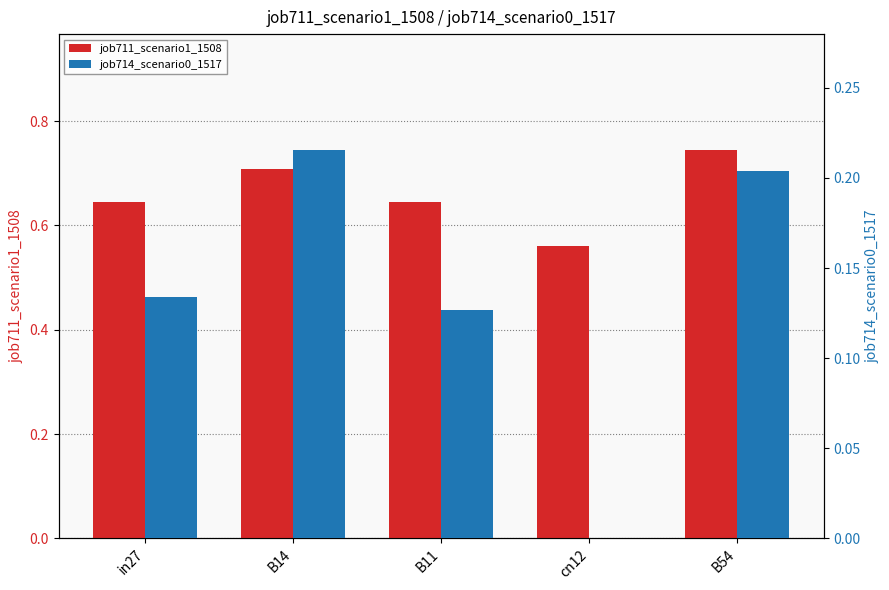

Between B11 and B54, which is larger?

B54